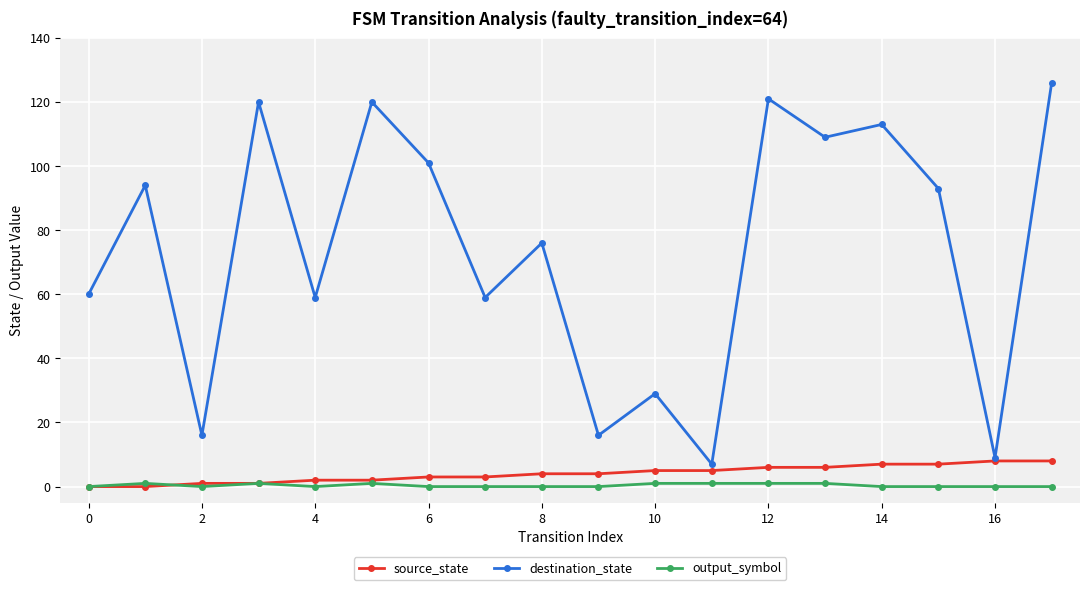

Which series has the largest total across all categories?

destination_state